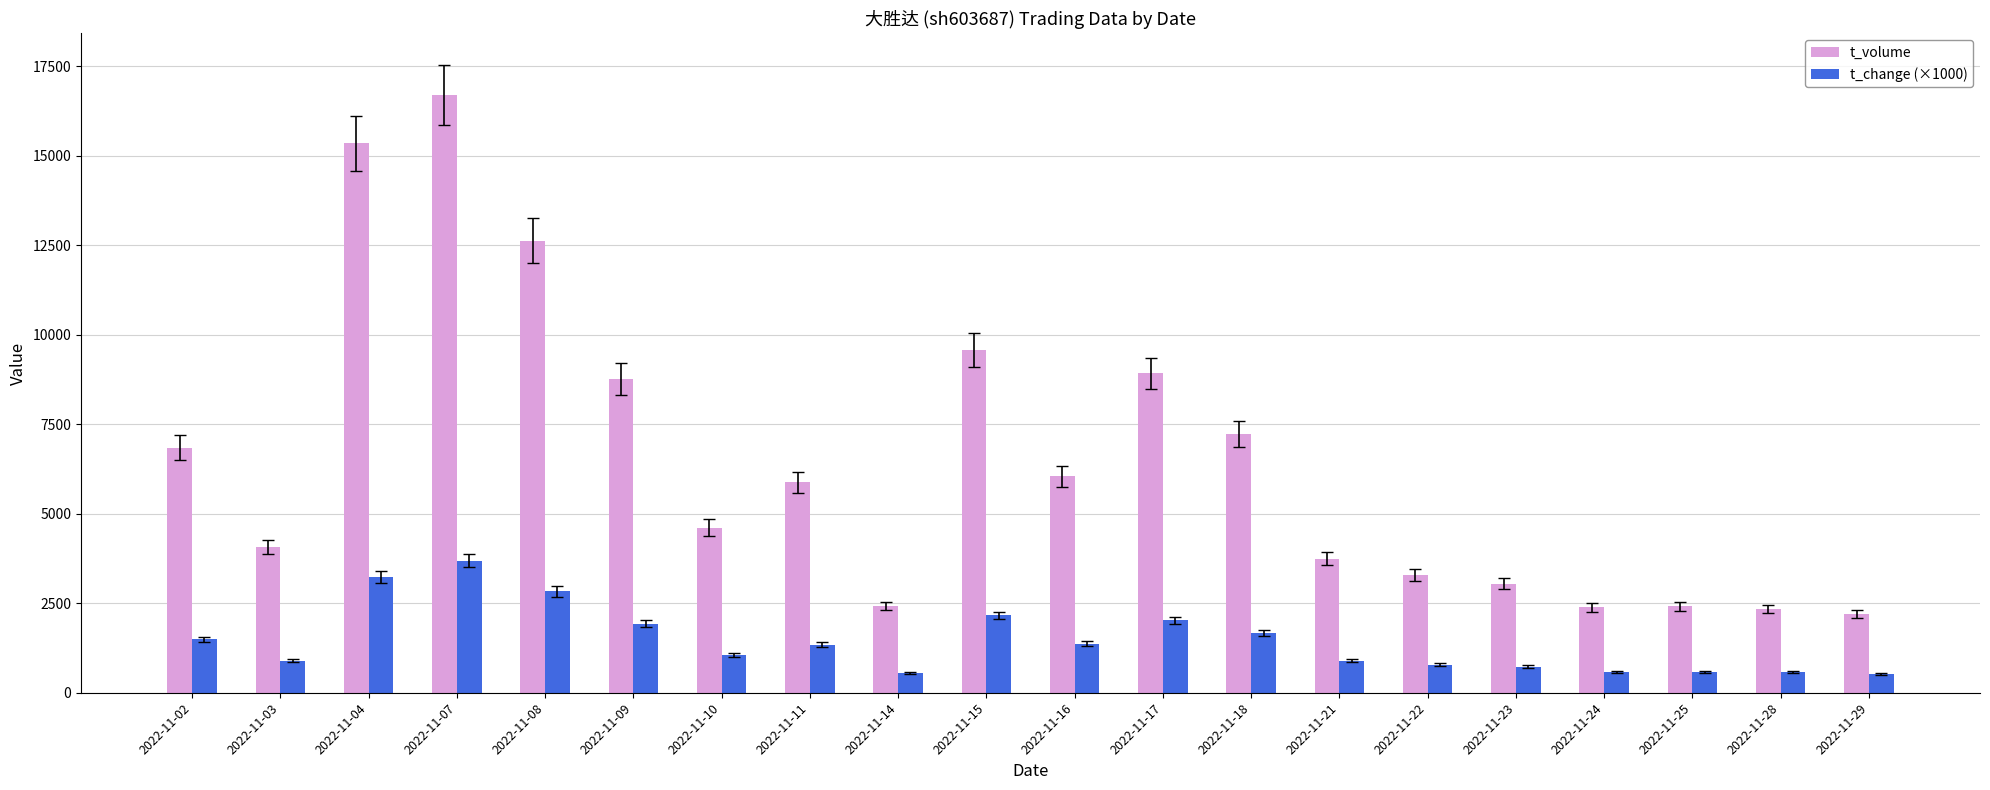

What is the greatest value displayed?

16710